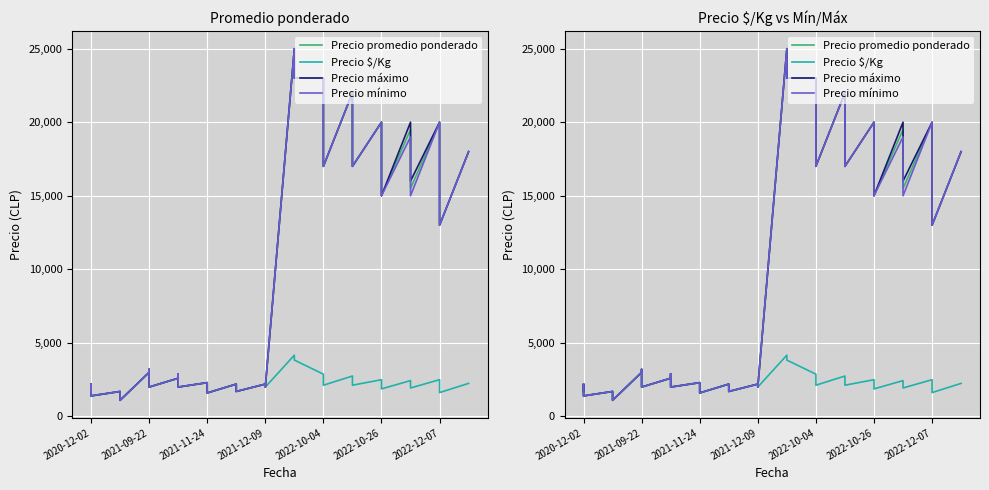

What is the value of the Precio promedio ponderado point at the 21st from the left?

2200